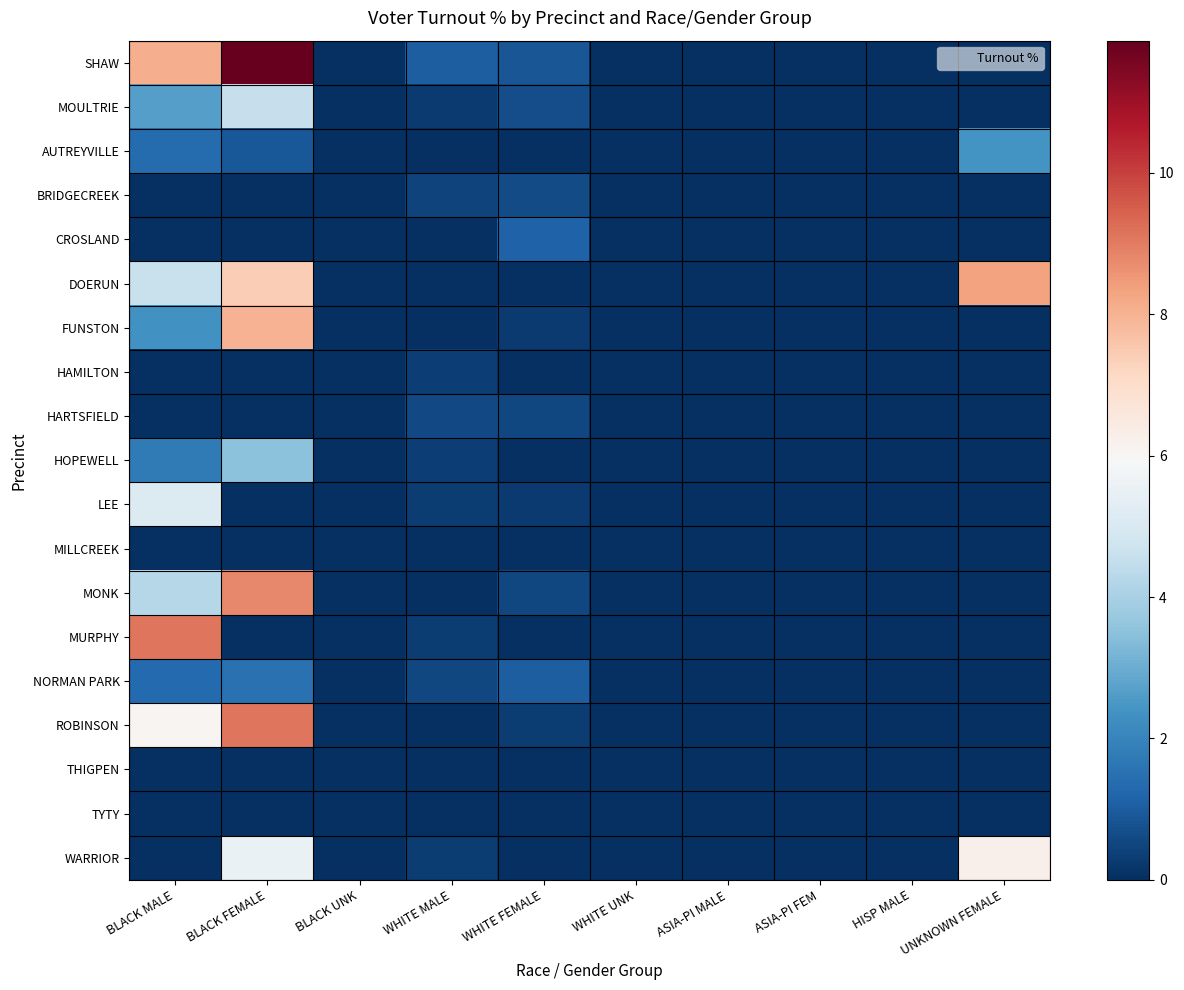

Which series has the largest total across all categories?

SHAW